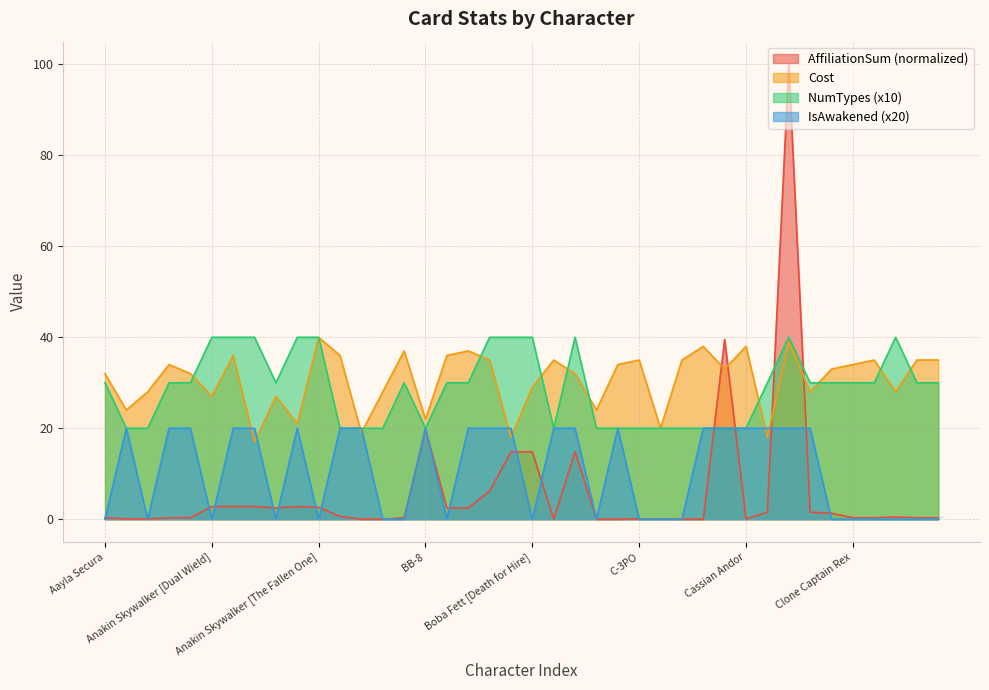

At which category does Cost reach its first local valley?

Admiral Ackbar